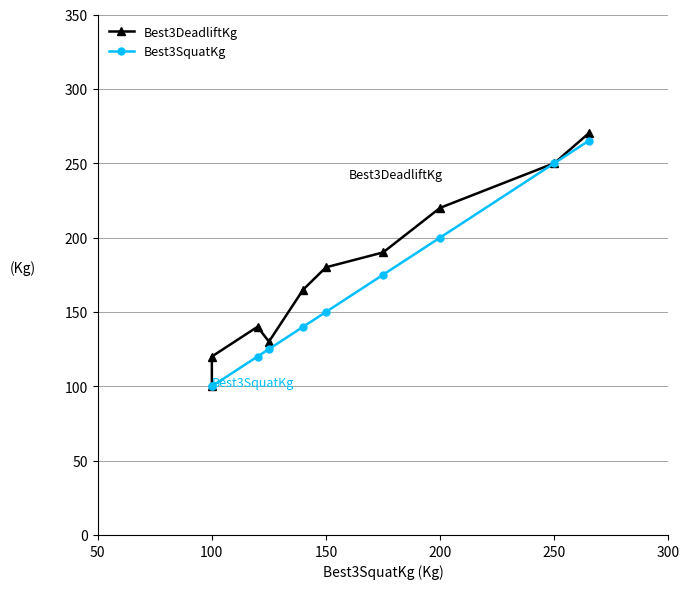

What are all the series names shown in the legend?

Best3DeadliftKg, Best3SquatKg